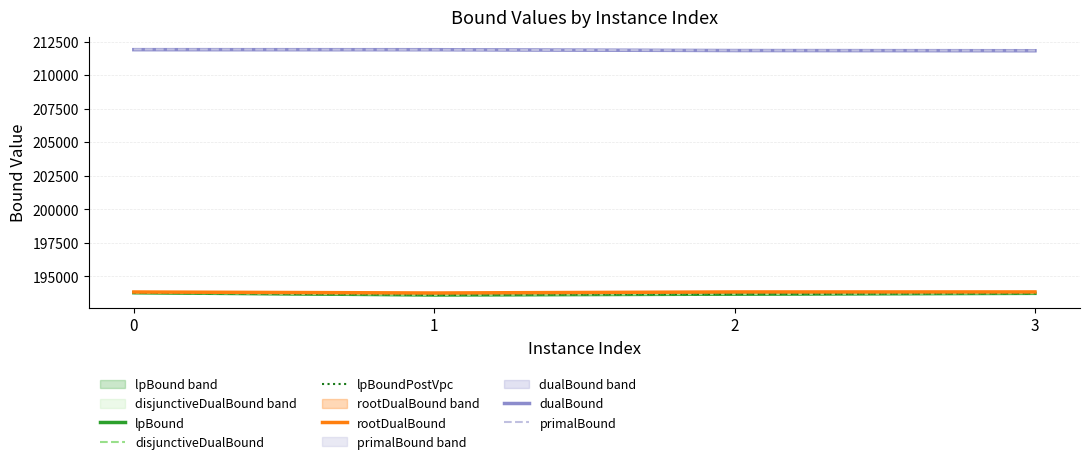

What is the difference between the lpBoundPostVpc values at 3 and 0?

44.9